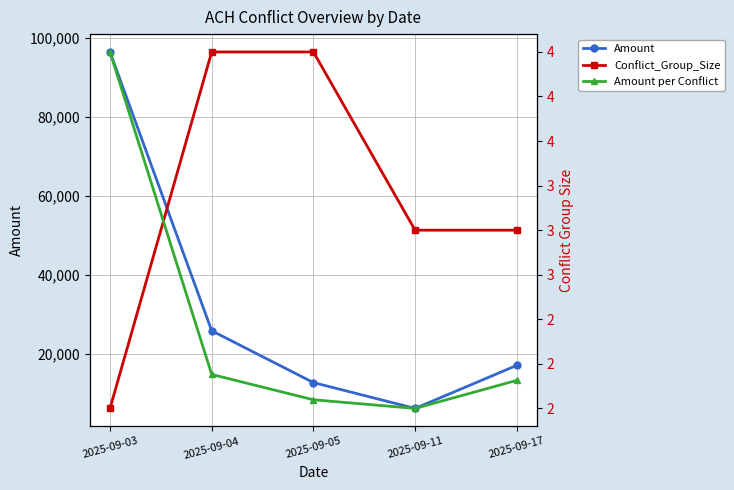

True or false: Amount and Amount per Conflict intersect in this chart.

False